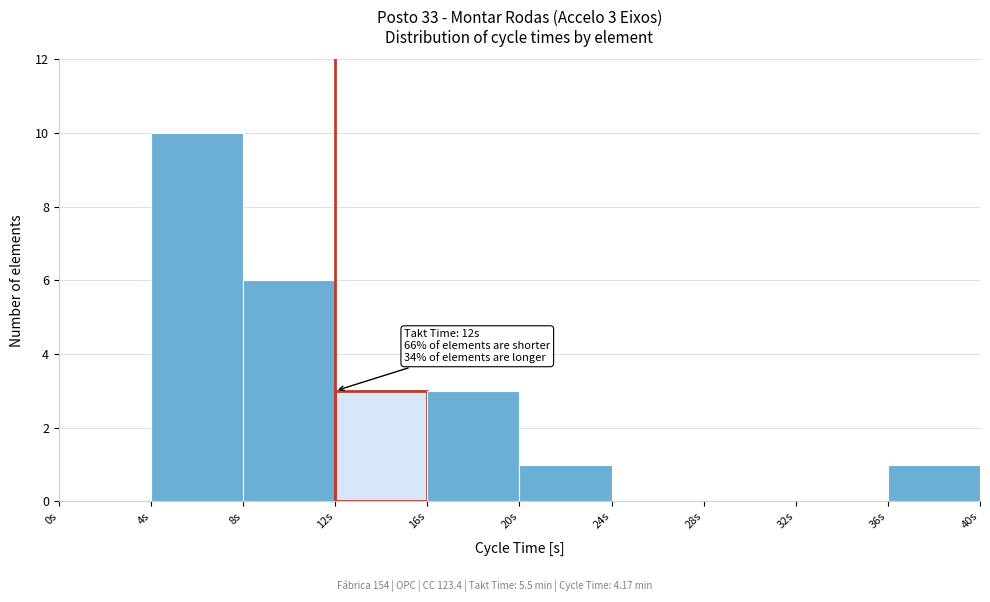

Over which range of the x-axis is the bar tallest?

4 to 8